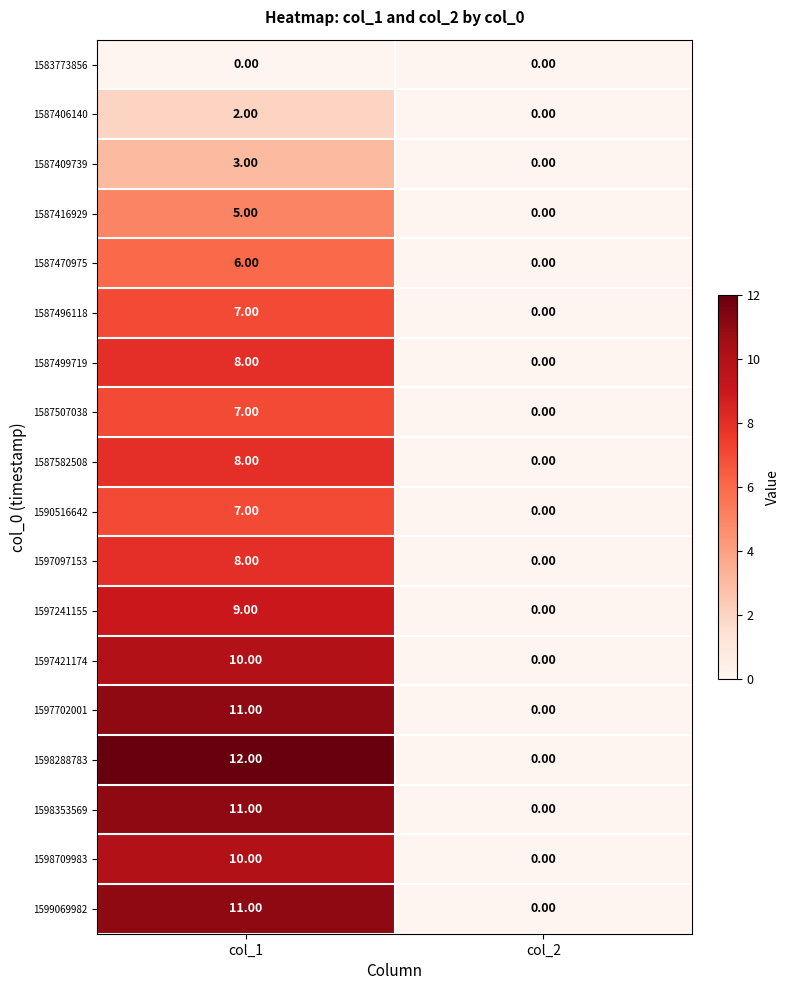

Between col_1 and col_2, which series saw the biggest shift?

1598288783